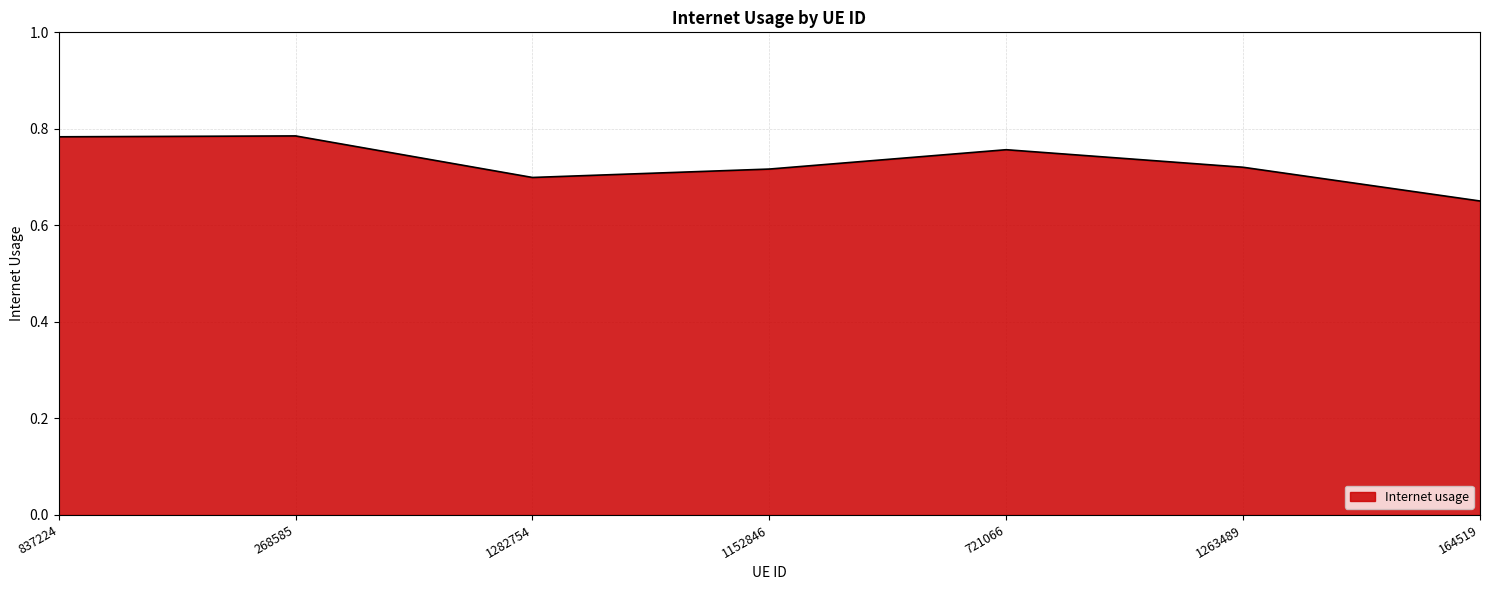

Count the number of data series in this chart.

1